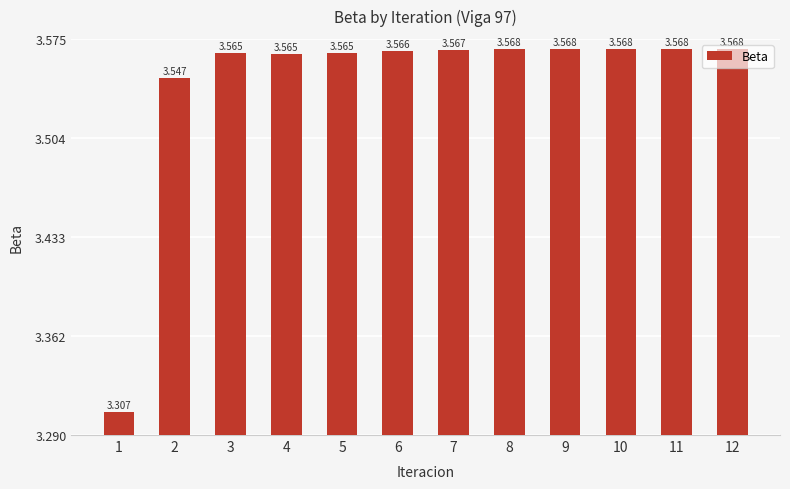

How many distinct data groups are displayed?

1